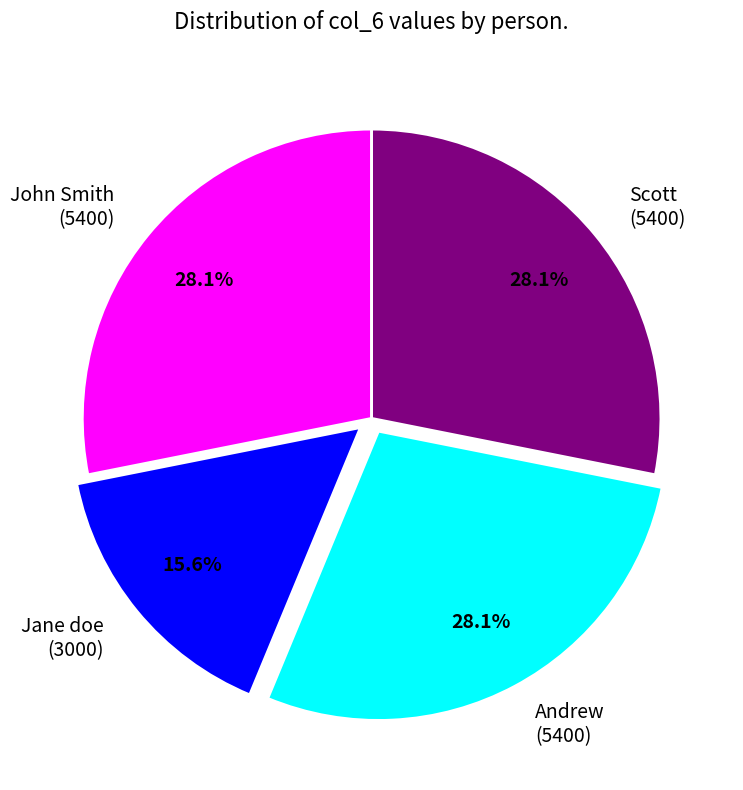

Is there any slice that represents more than half of the pie?

No